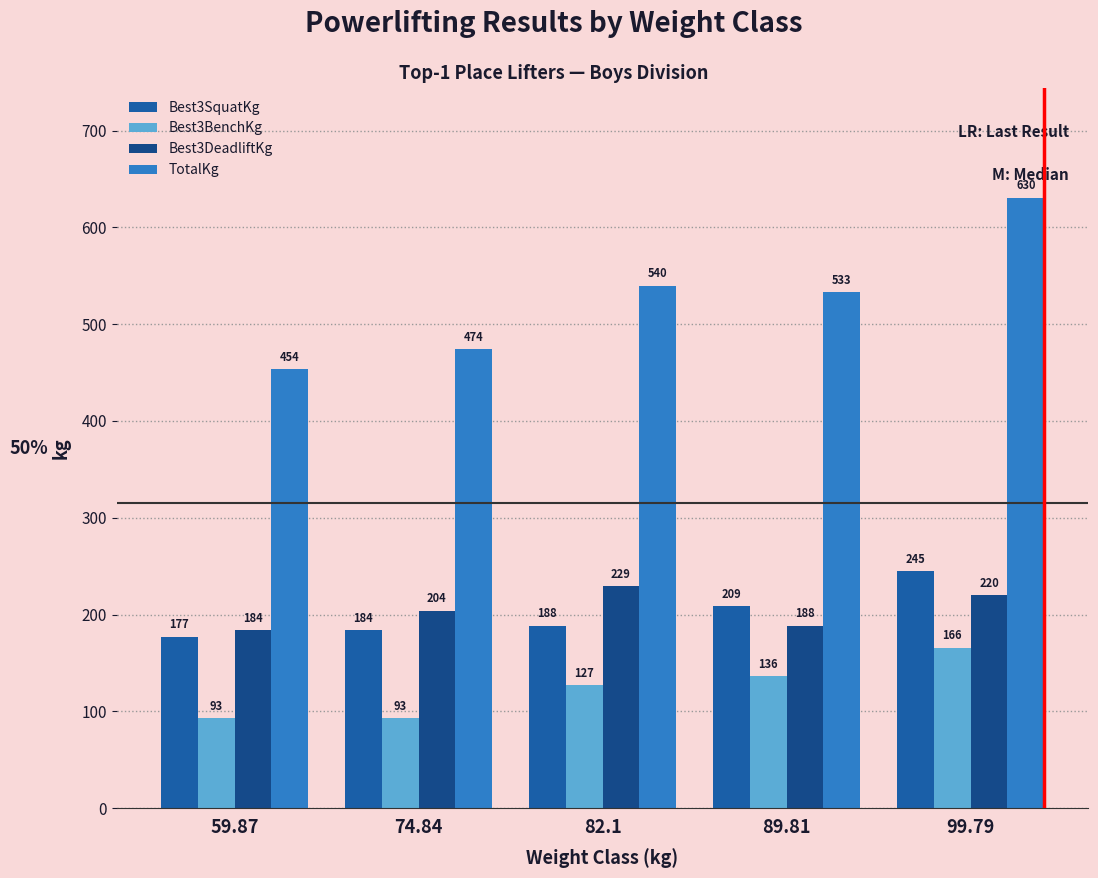

Reading right to left, transcribe all the data shown in this chart.

Best3SquatKg: 99.79=244.9	89.81=208.7	82.1=188.2	74.84=183.7	59.87=176.9
Best3BenchKg: 99.79=165.6	89.81=136.1	82.1=127.0	74.84=93.0	59.87=93.0
Best3DeadliftKg: 99.79=220.0	89.81=188.2	82.1=229.1	74.84=204.1	59.87=183.7
TotalKg: 99.79=630.5	89.81=533.0	82.1=539.8	74.84=474.0	59.87=453.6